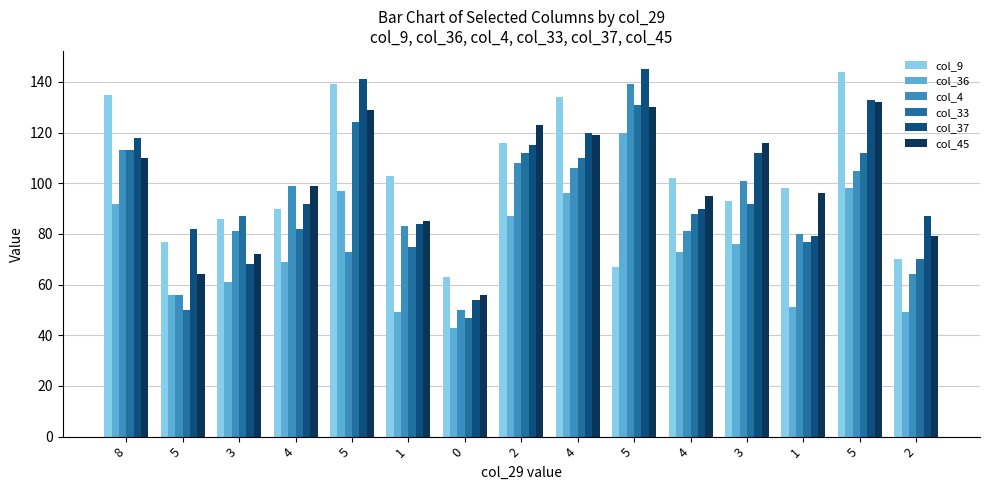

Which has a higher value, 3 or 5?

5